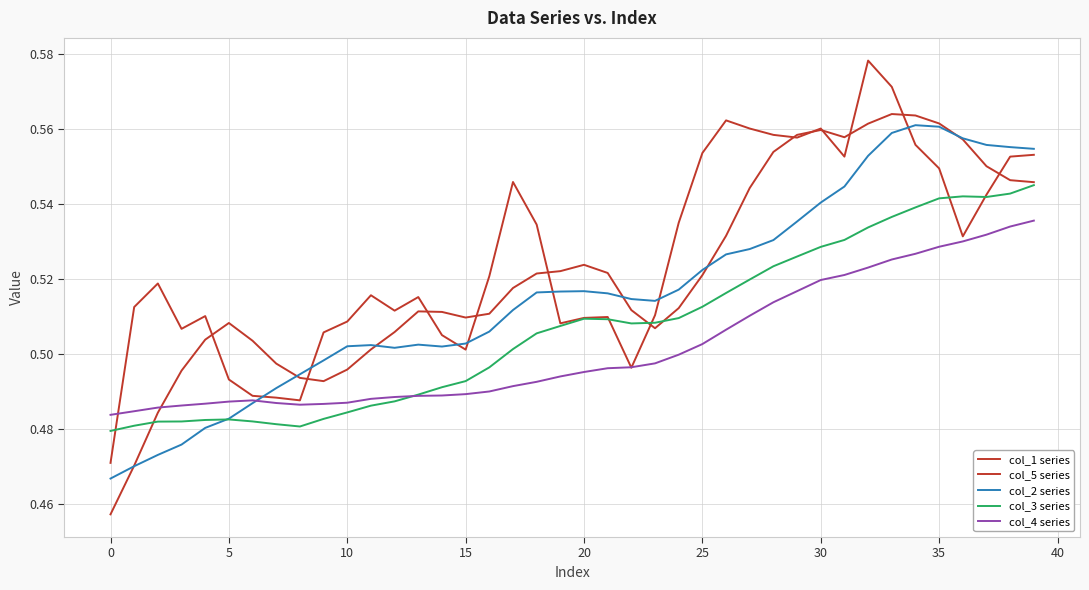

Is this an area chart (filled region under the line)?

No